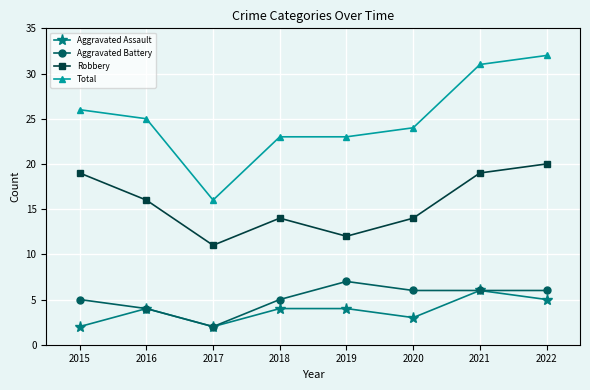

At which category does Aggravated Assault reach its first local peak?

2016